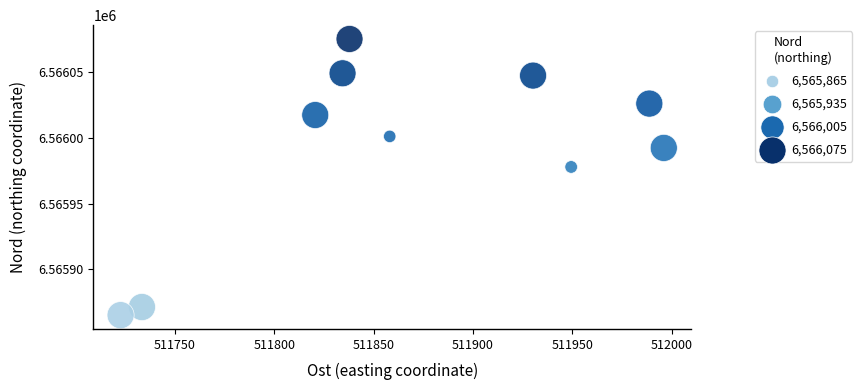

What Y value in the scatter plot is closest to 6565970?

6565977.8